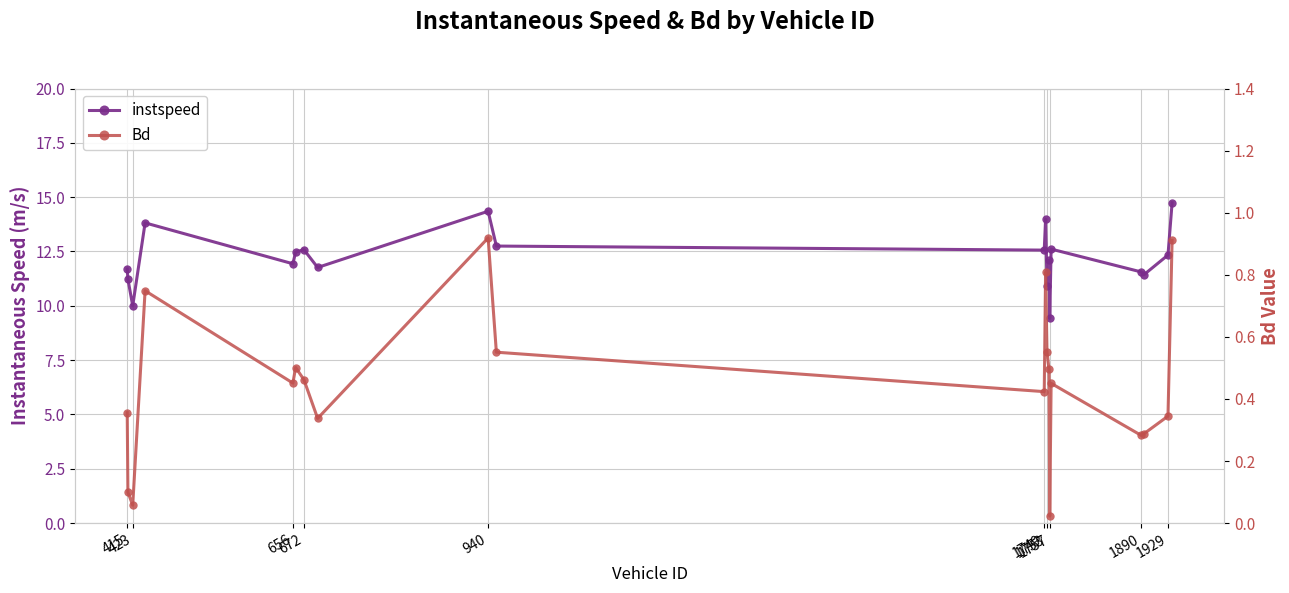

Does the chart have visible grid lines?

Yes